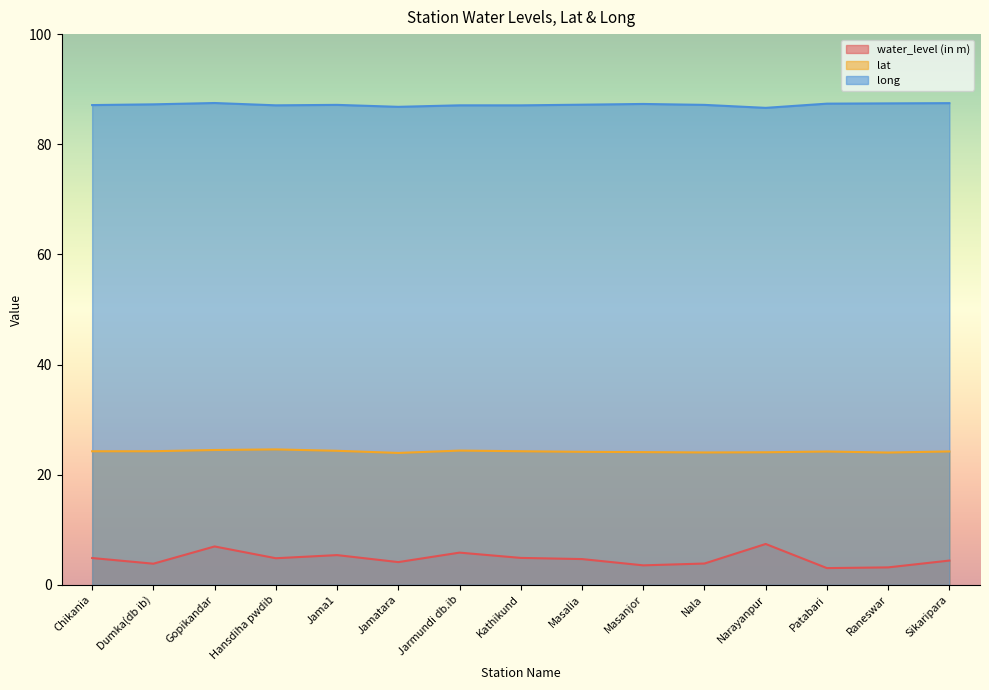

Reading left to right, transcribe all the data shown in this chart.

water_level (in m): Chikania=4.9	Dumka(db ib)=3.9	Gopikandar=7.0	Hansdiha pwdib=4.8	Jama1=5.4	Jamatara=4.1	Jarmundi db.ib=5.9	Kathikund=4.9	Masalia=4.7	Masanjor=3.5	Nala=3.9	Narayanpur=7.4	Patabari=3.0	Raneswar=3.2	Sikaripara=4.4
lat: Chikania=24.3	Dumka(db ib)=24.3	Gopikandar=24.5	Hansdiha pwdib=24.6	Jama1=24.3	Jamatara=24.0	Jarmundi db.ib=24.4	Kathikund=24.3	Masalia=24.2	Masanjor=24.1	Nala=24.0	Narayanpur=24.1	Patabari=24.2	Raneswar=24.0	Sikaripara=24.2
long: Chikania=87.1	Dumka(db ib)=87.2	Gopikandar=87.5	Hansdiha pwdib=87.1	Jama1=87.2	Jamatara=86.8	Jarmundi db.ib=87.1	Kathikund=87.1	Masalia=87.2	Masanjor=87.3	Nala=87.2	Narayanpur=86.6	Patabari=87.4	Raneswar=87.4	Sikaripara=87.5